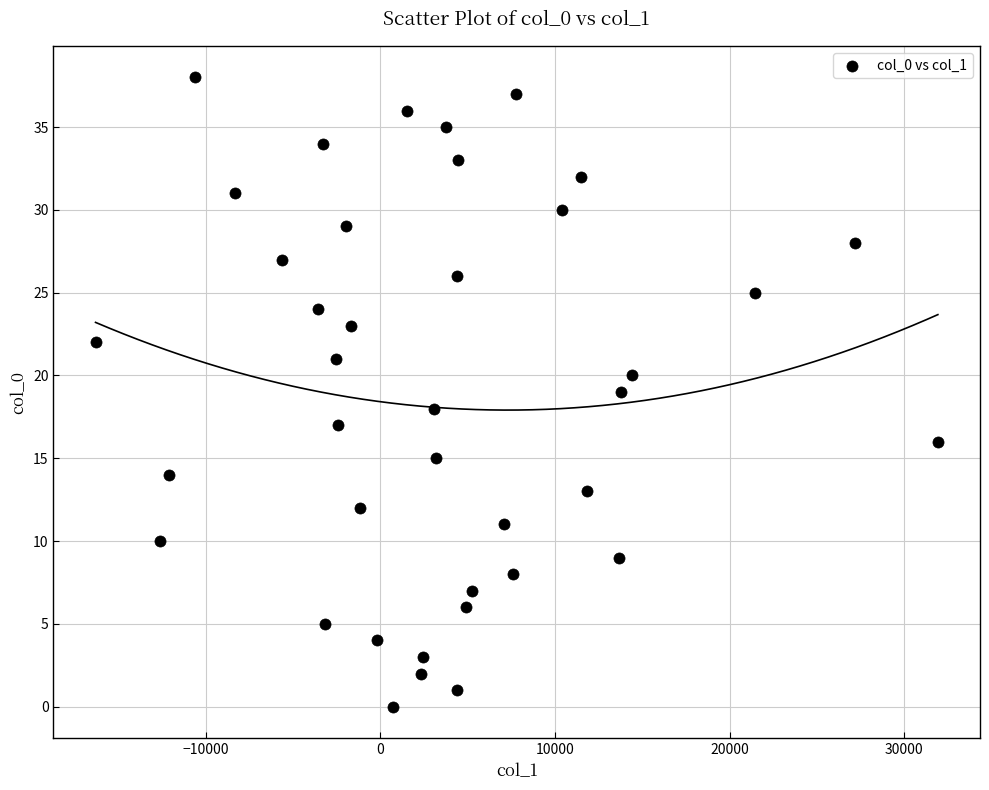

What is the range of Y values (max minus min)?

38